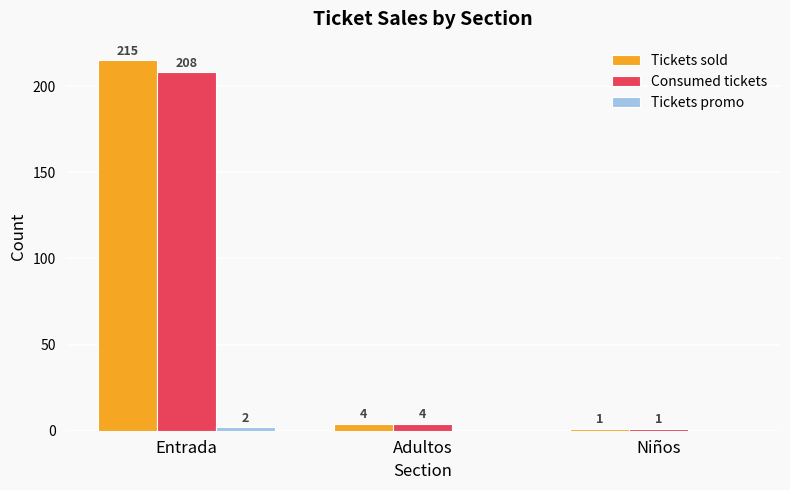

How many groups of bars are there?

3